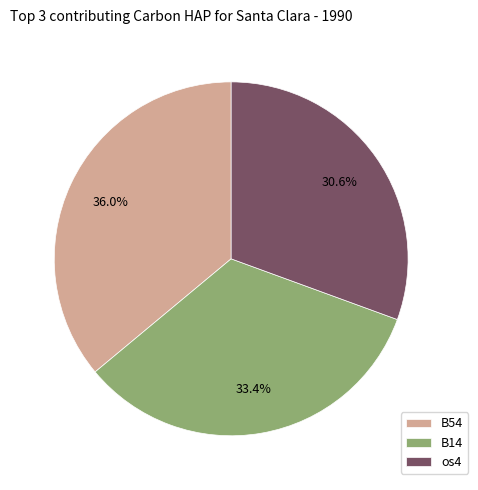

What is the ratio of the value at B14 to the value at B54?

0.9